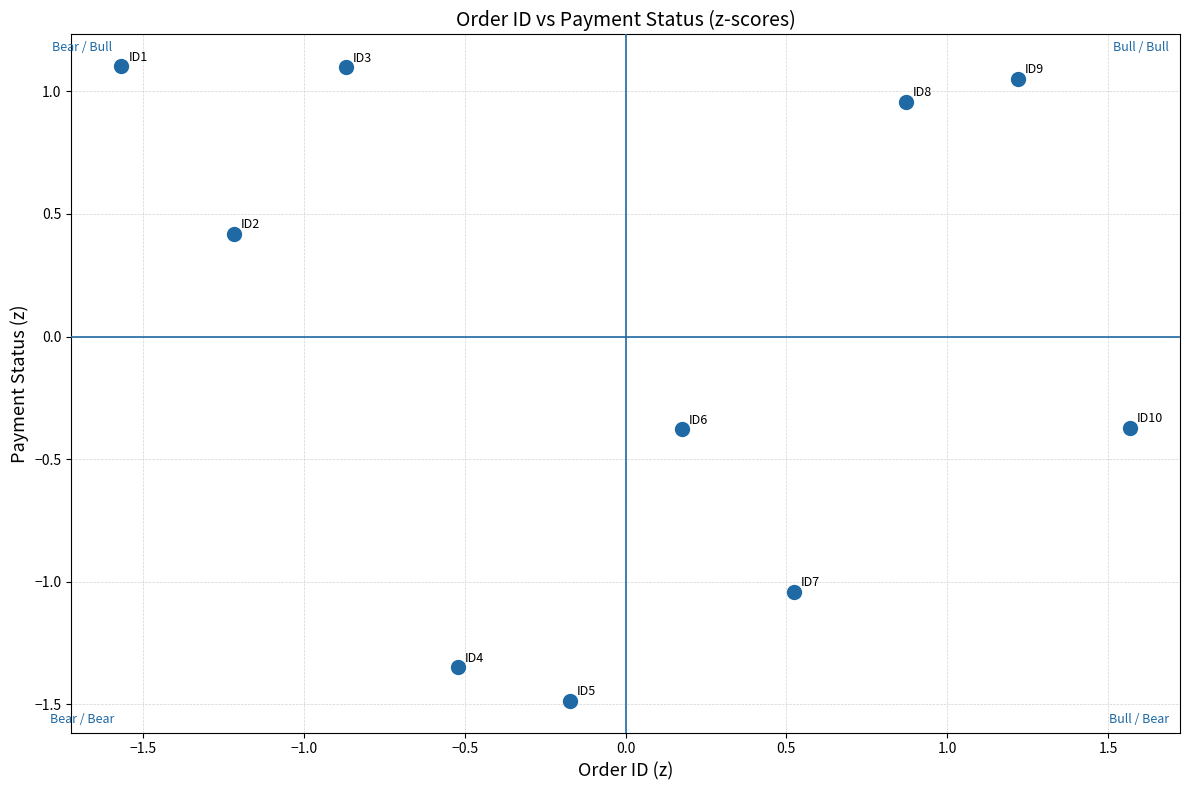

What is the range of Y values (max minus min)?

2.6